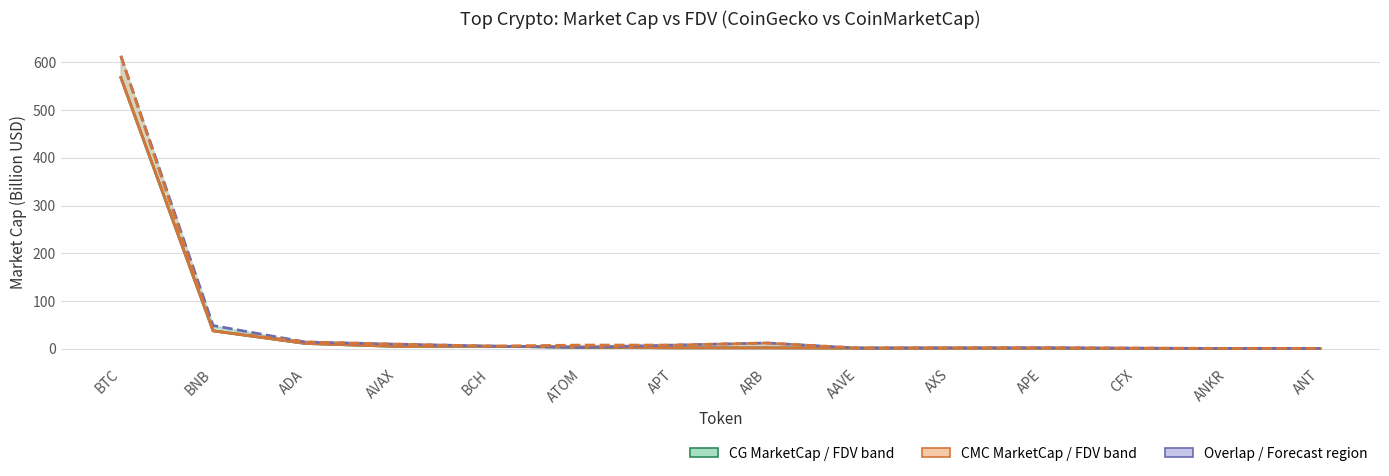

What is the sum of the CMC_FDV values at ADA and ATOM?

21.2